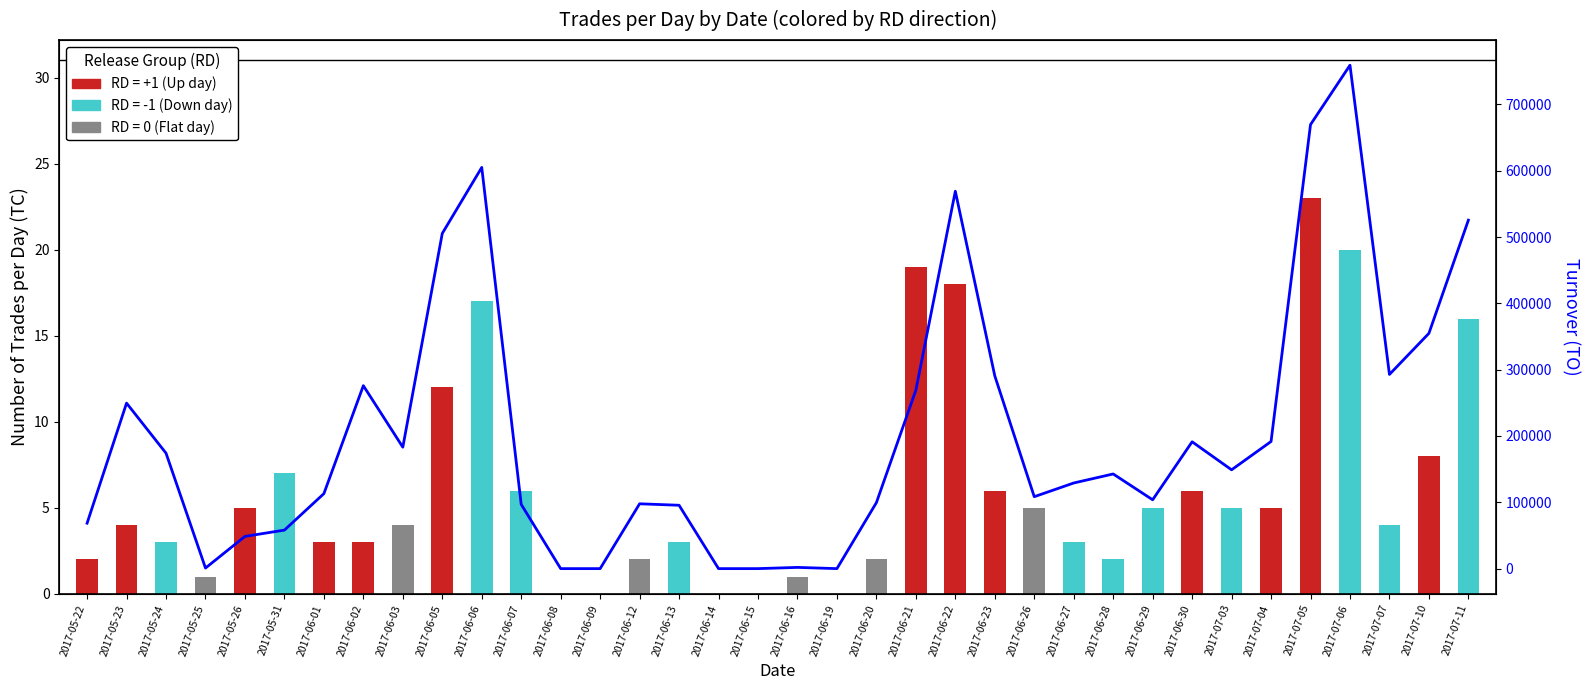

What is the sum of the values at 2017-06-02 and 2017-05-24?

449980